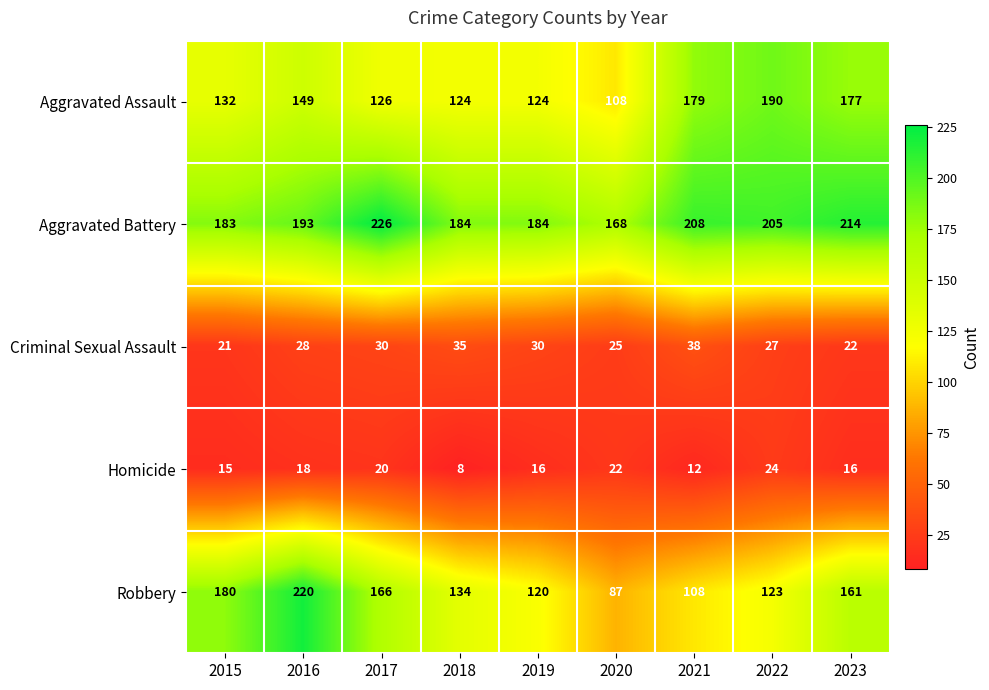

What is the sum of all Aggravated Battery values?

1765